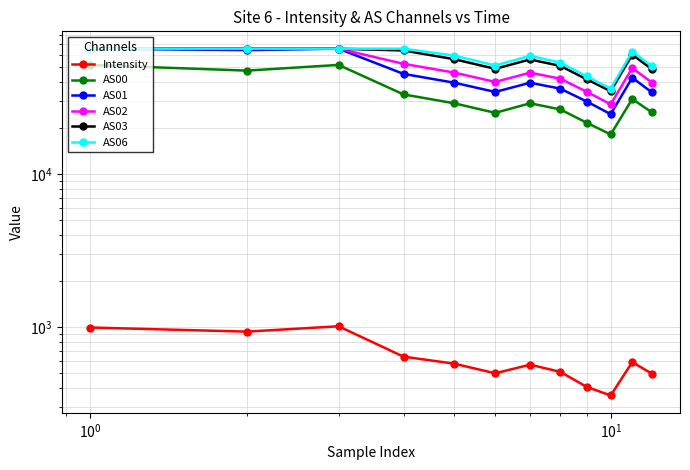

Is it true that AS02 equals 99623.1 at $\mathdefault{10^{0}}$?

False